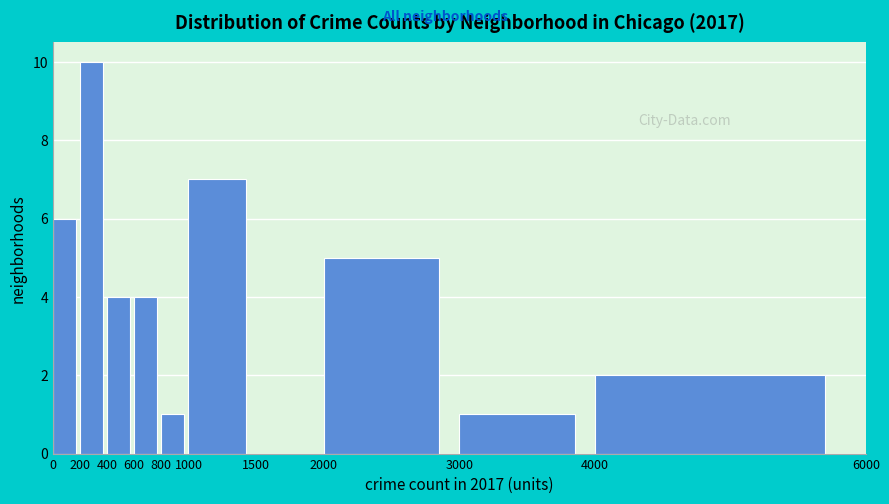

Over which range of the x-axis is the bar tallest?

200 to 400